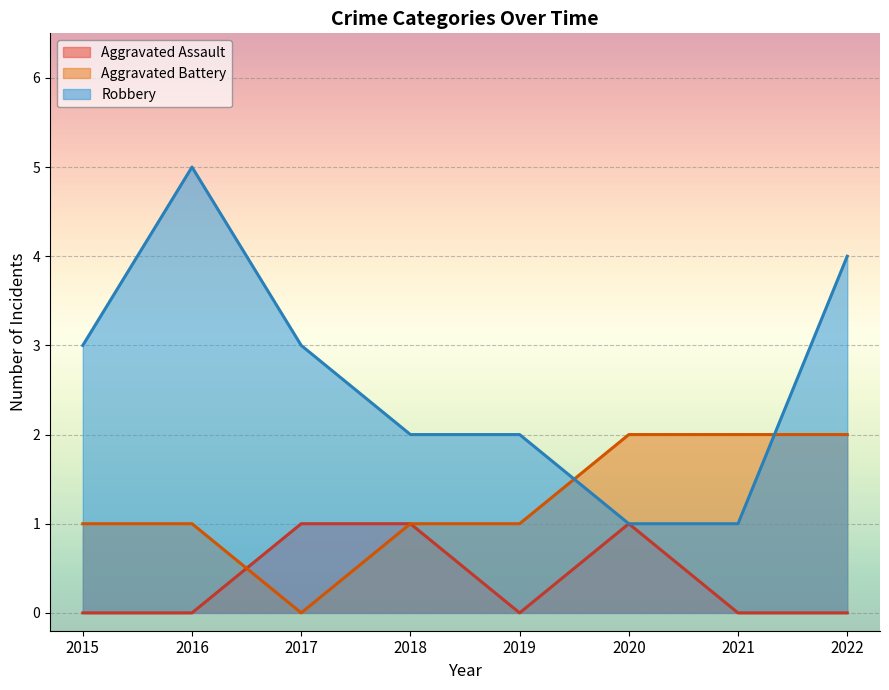

Which has a higher value, 2021 or 2016?

2021